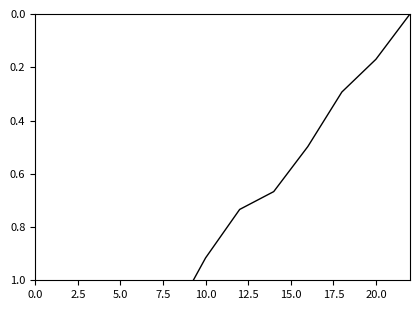

What is the value of the 11th point from the left?

0.2